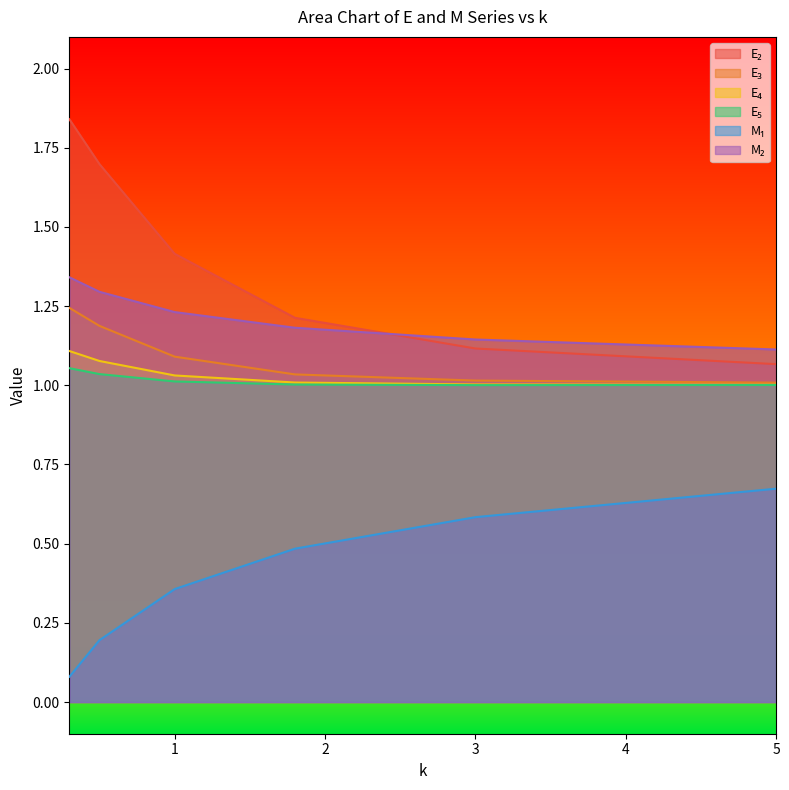

Read the E₅ value at 1.0.

1.0